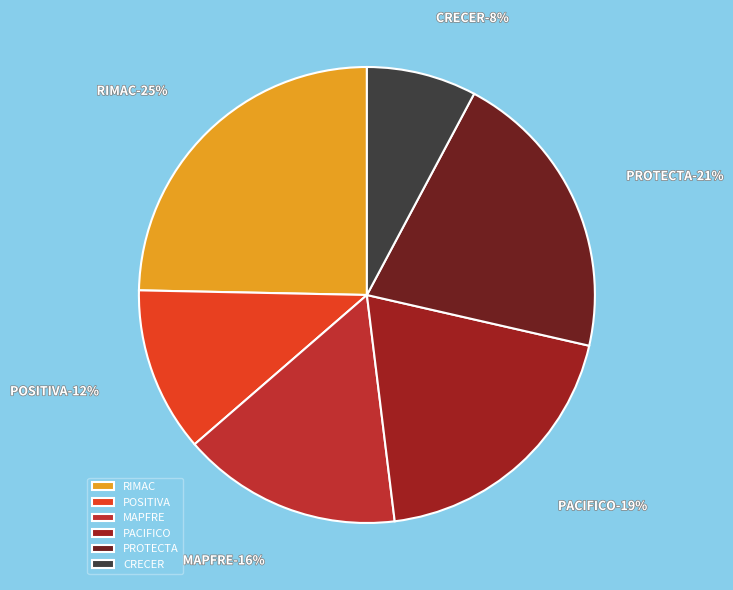

Which slice is the smallest?

CRECER